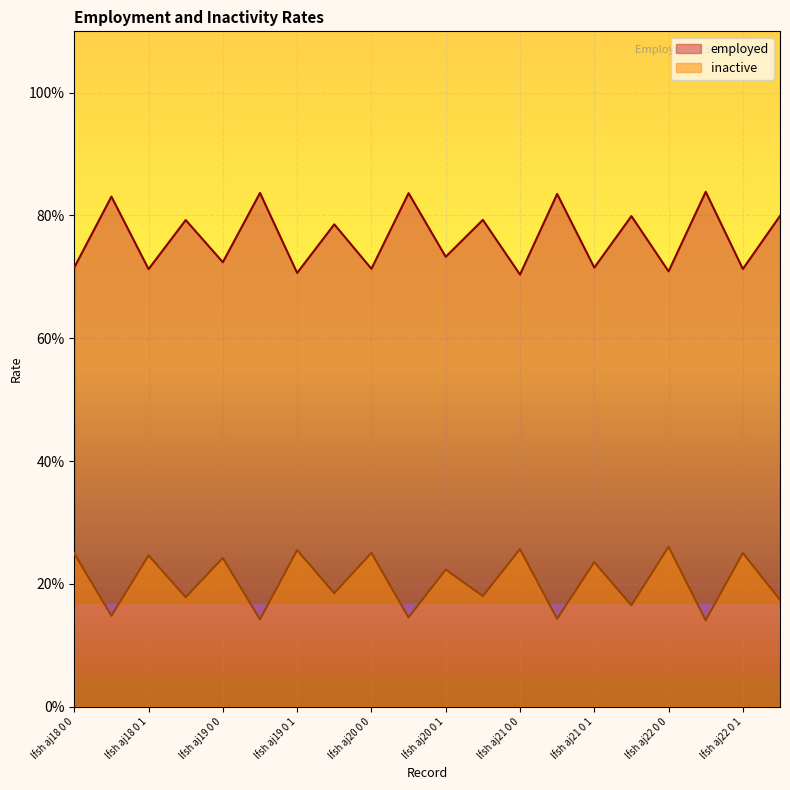

What are all the series names shown in the legend?

employed, inactive